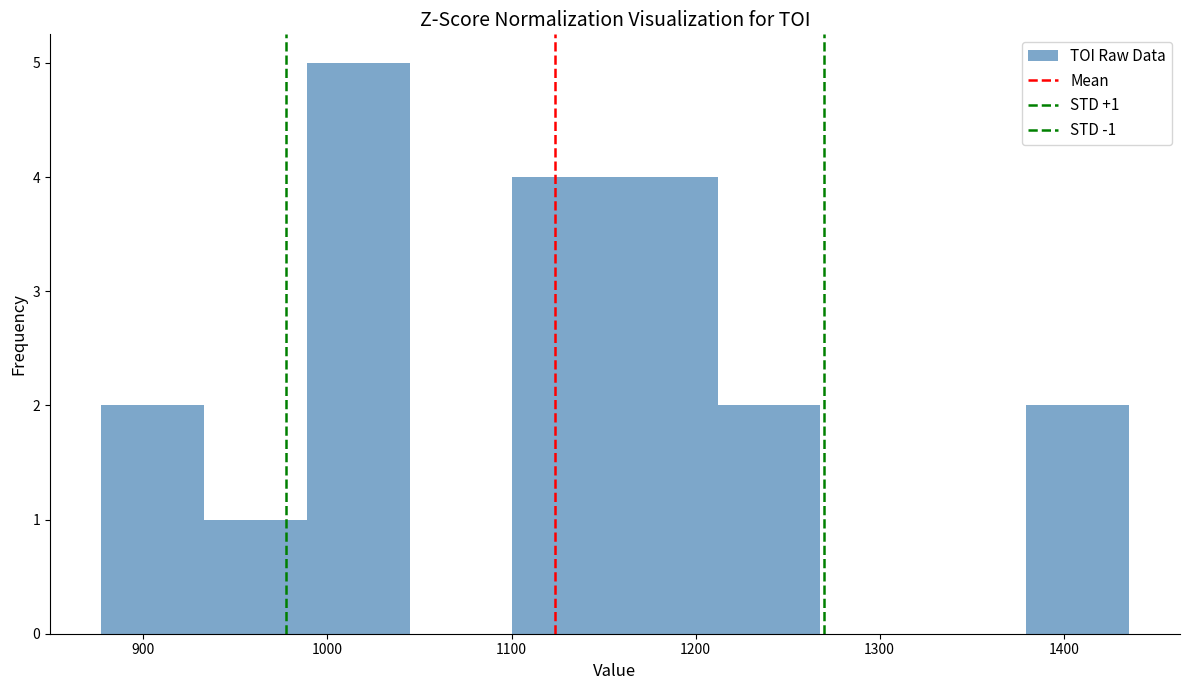

Which range on the x-axis has the tallest bar?

990 to 1040